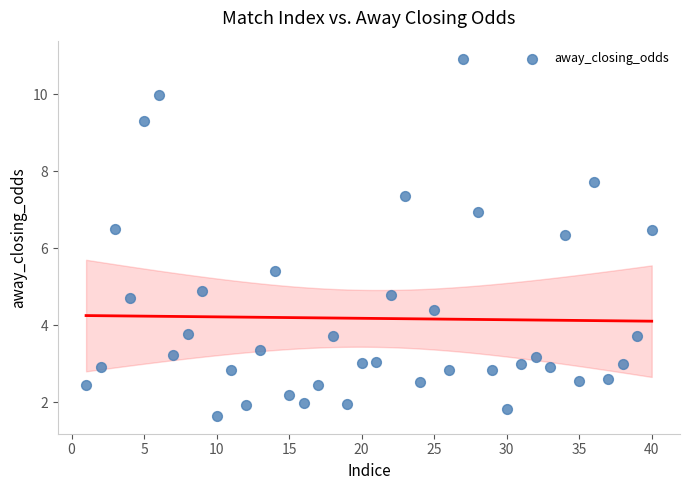

What Y value in the scatter plot is closest to 6?

6.3